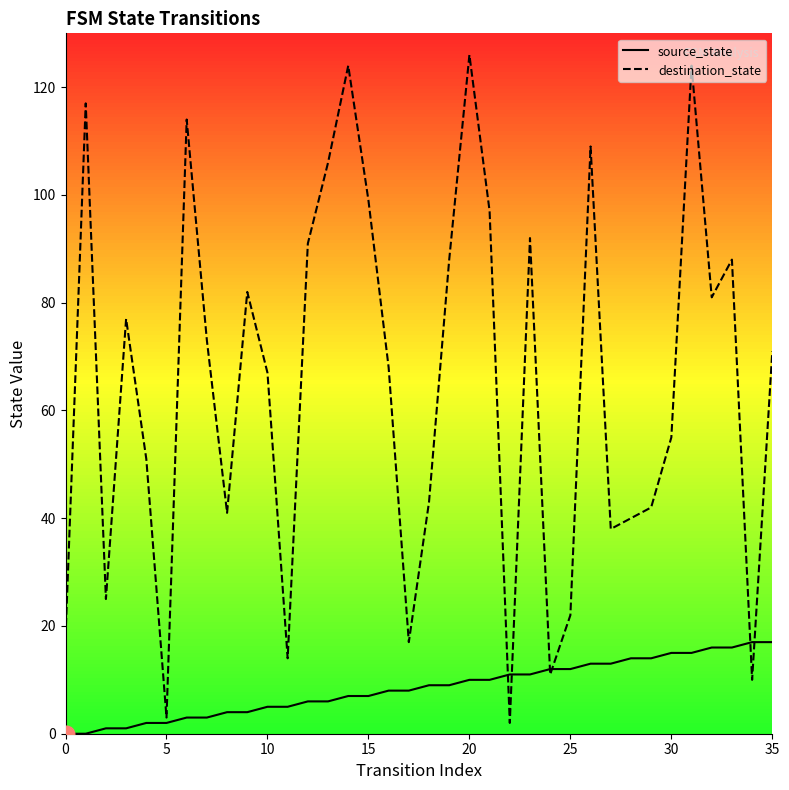

What is the difference between the second highest and second lowest values in the destination_state series?

121